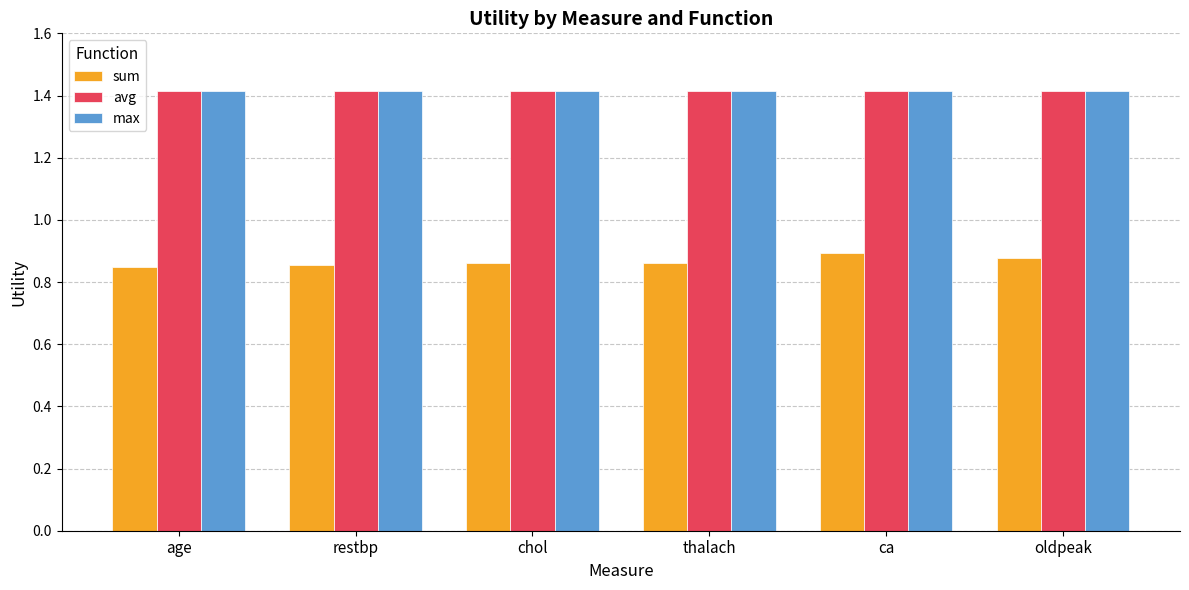

Which category has the highest value in the sum series?

ca